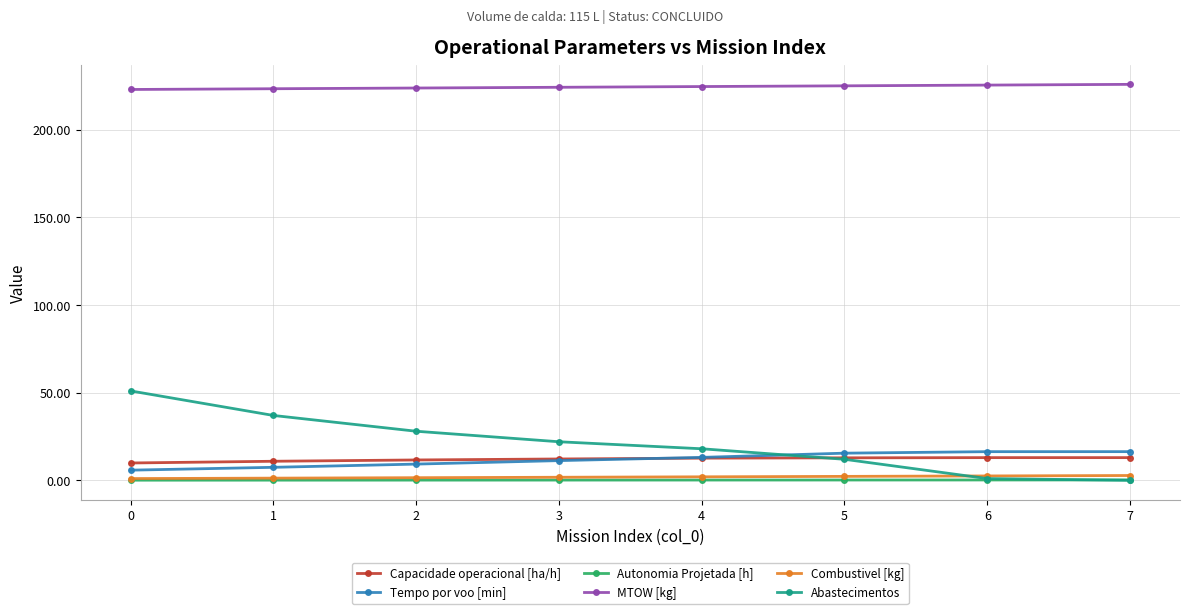

What is the difference between the Abastecimentos values at 3 and 4?

4.0